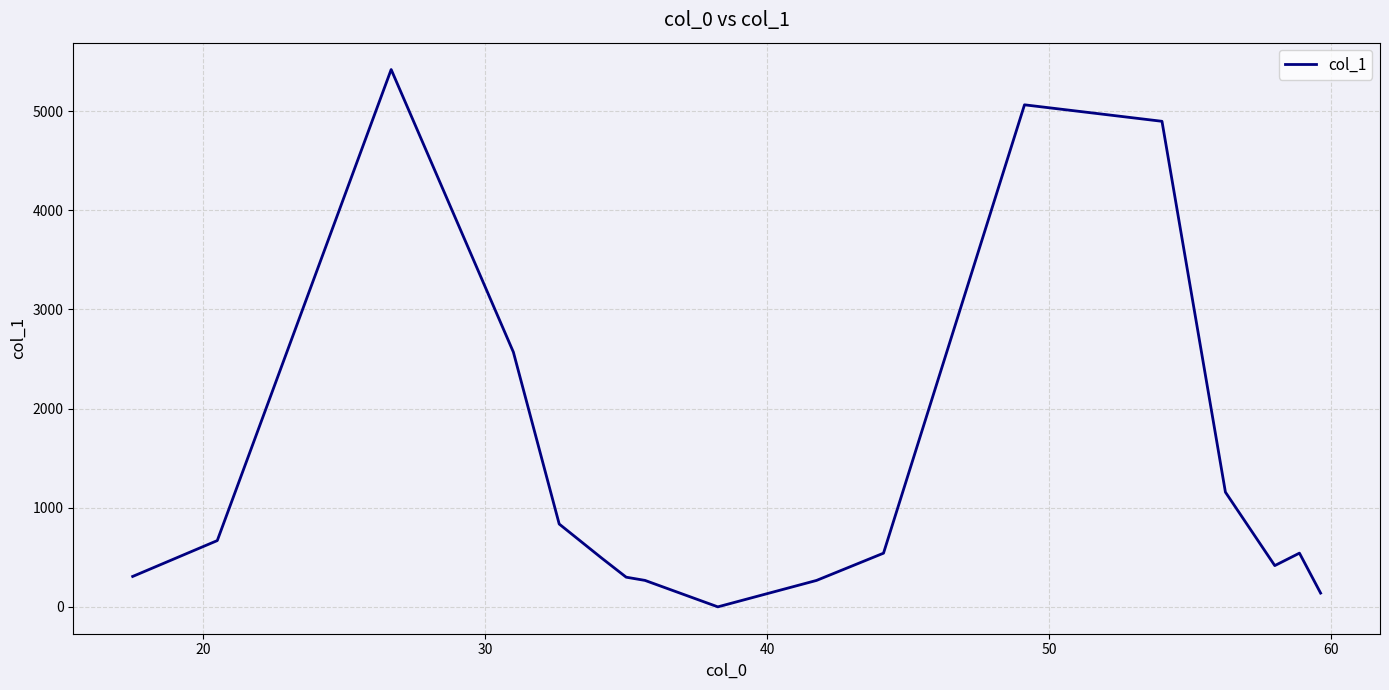

How many values are below 541?

8